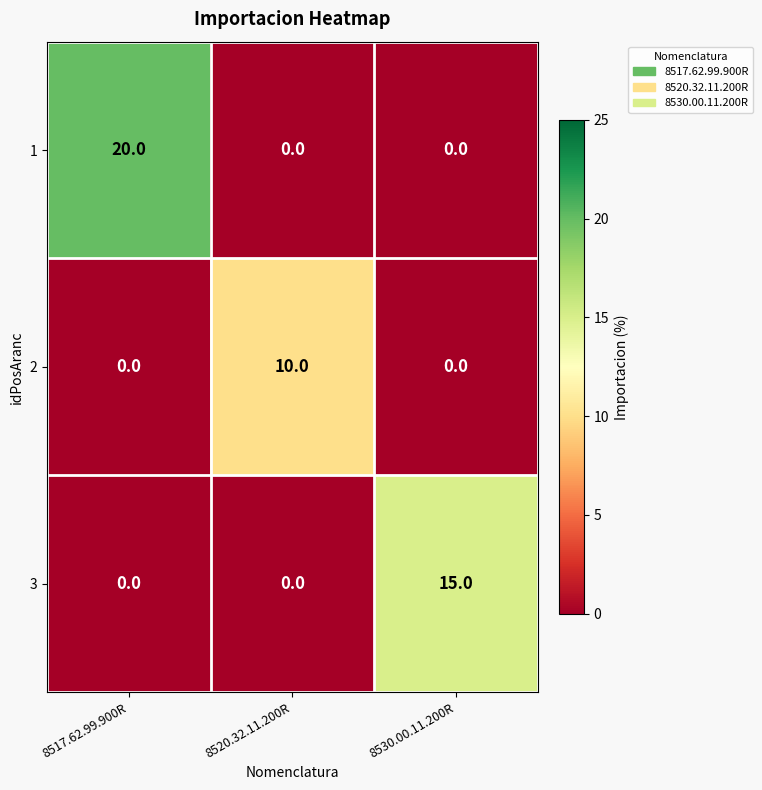

What is the spread (max minus min) of values at 8517.62.99.900R?

20